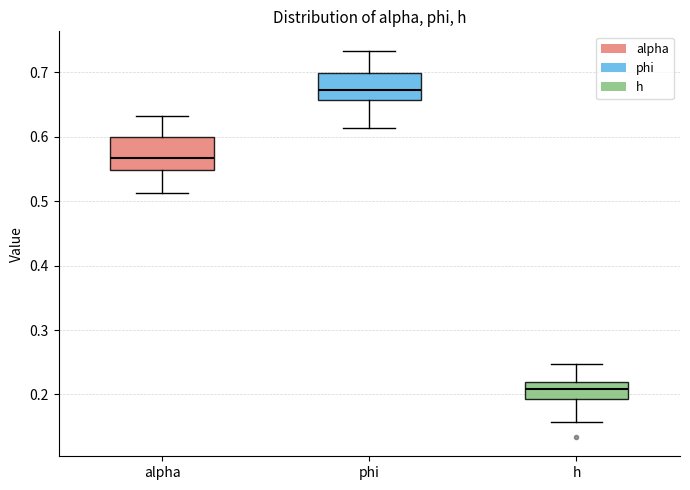

Where does the lower whisker of the box for alpha end on the y-axis? The values are not printed on the chart, so give them approximately, as read against the axis.

0.51